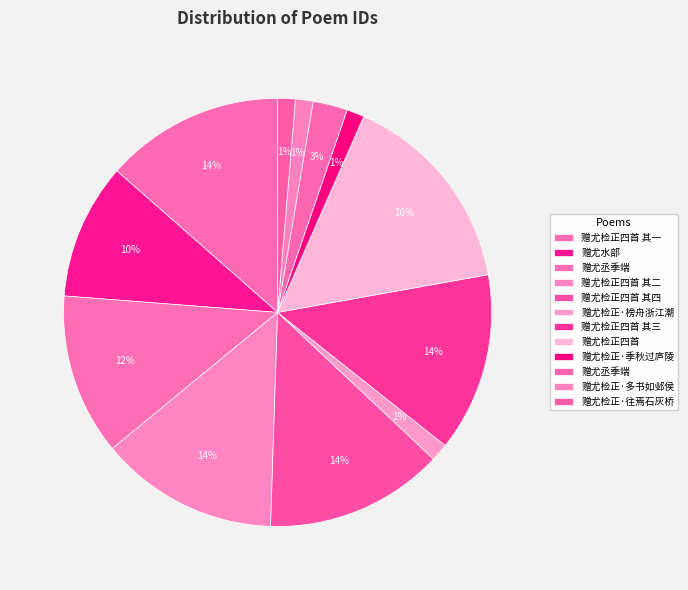

Does any single category account for the majority?

No